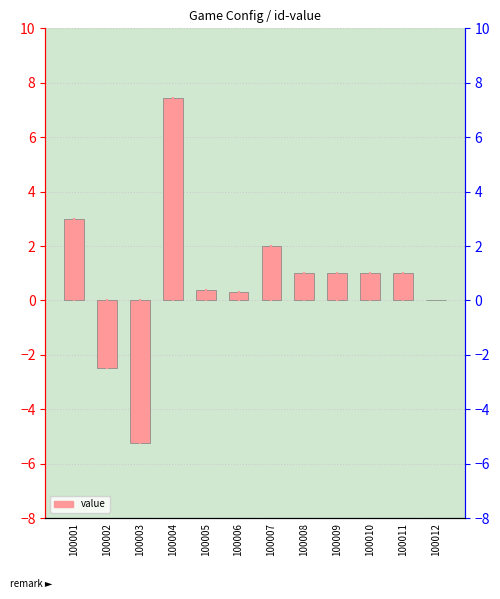

Is it true that the value at 100004 is 7.4?

True